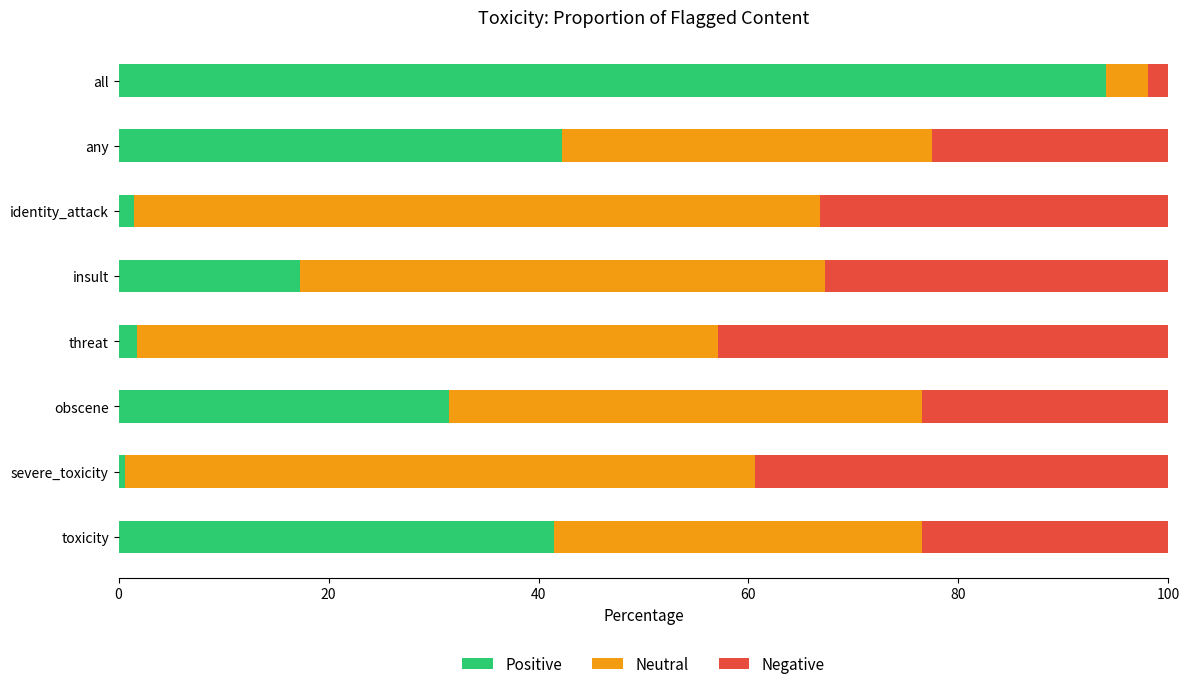

What is the sum of all Positive values?

230.5